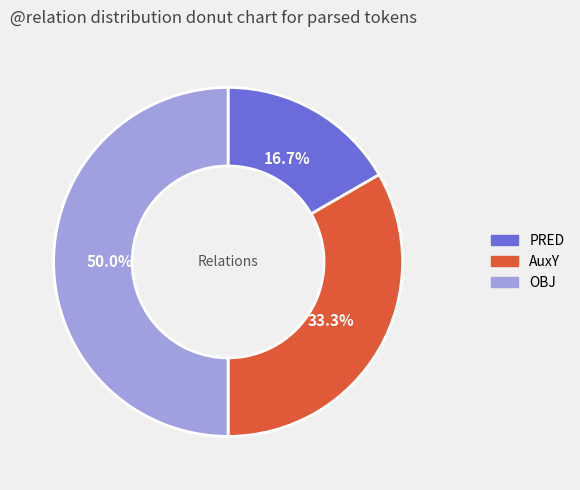

Count the number of slices in the pie.

3